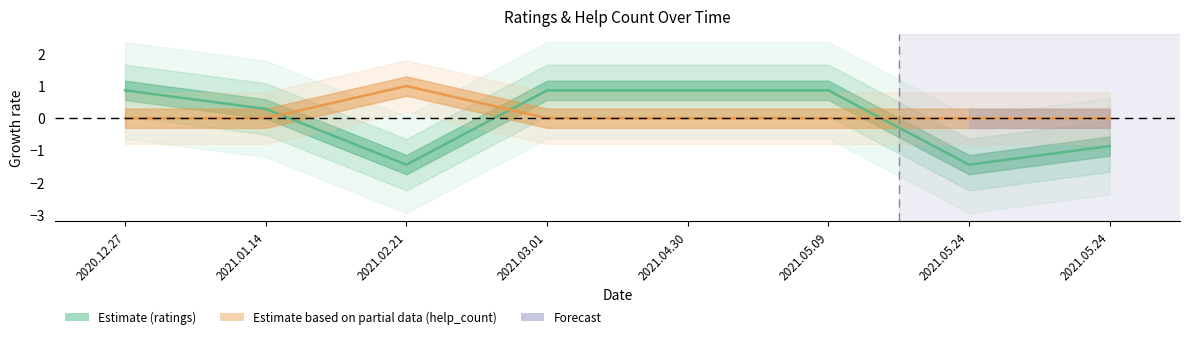

Reading left to right, what are all the values shown in this chart?

ratings: 2020.12.27=0.9	2021.01.14=0.3	2021.02.21=-1.4	2021.03.01=0.9	2021.04.30=0.9	2021.05.09=0.9	2021.05.24=-1.4	2021.05.24=-0.9
help_count: 2020.12.27=0.0	2021.01.14=0.0	2021.02.21=1.0	2021.03.01=0.0	2021.04.30=0.0	2021.05.09=0.0	2021.05.24=0.0	2021.05.24=0.0